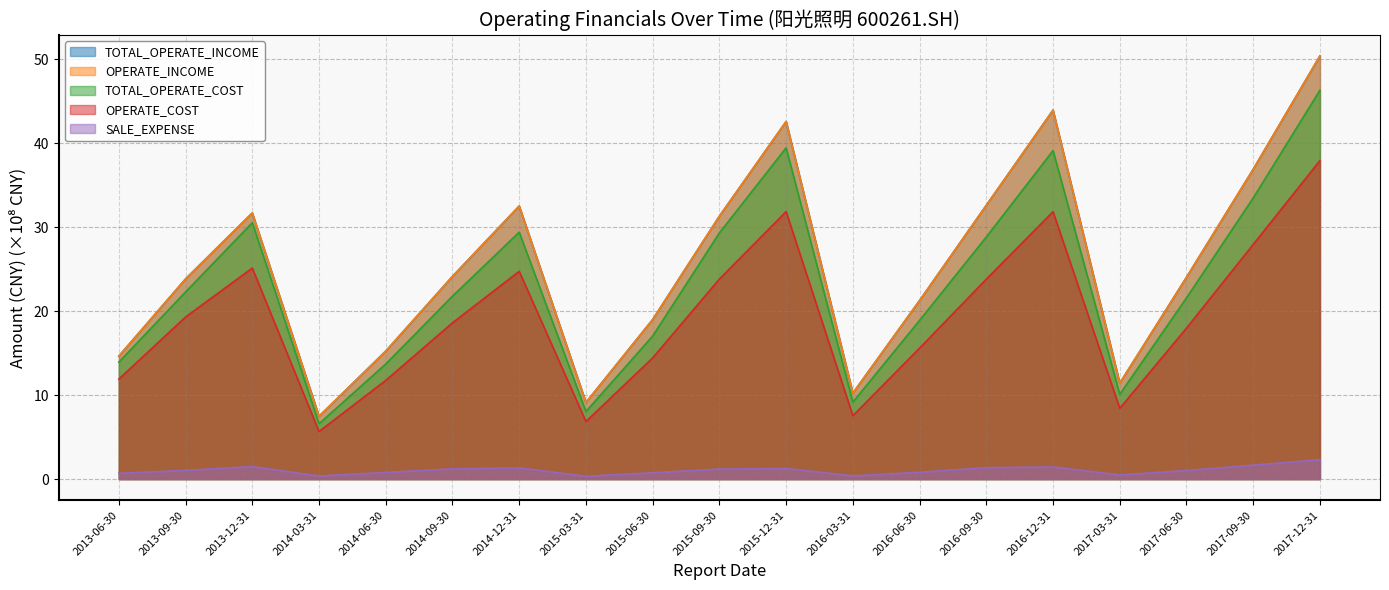

True or false: SALE_EXPENSE has more than 0 interior local peaks.

True